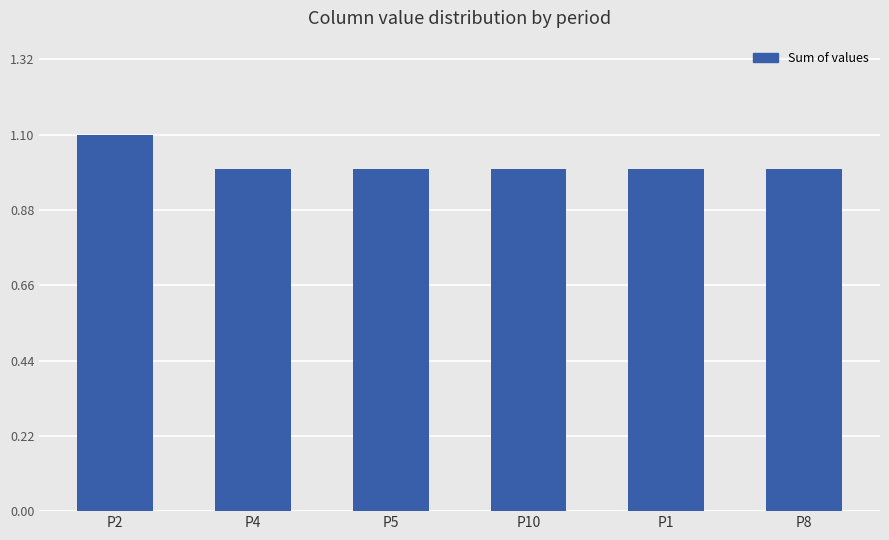

Does the chart contain any negative values?

No